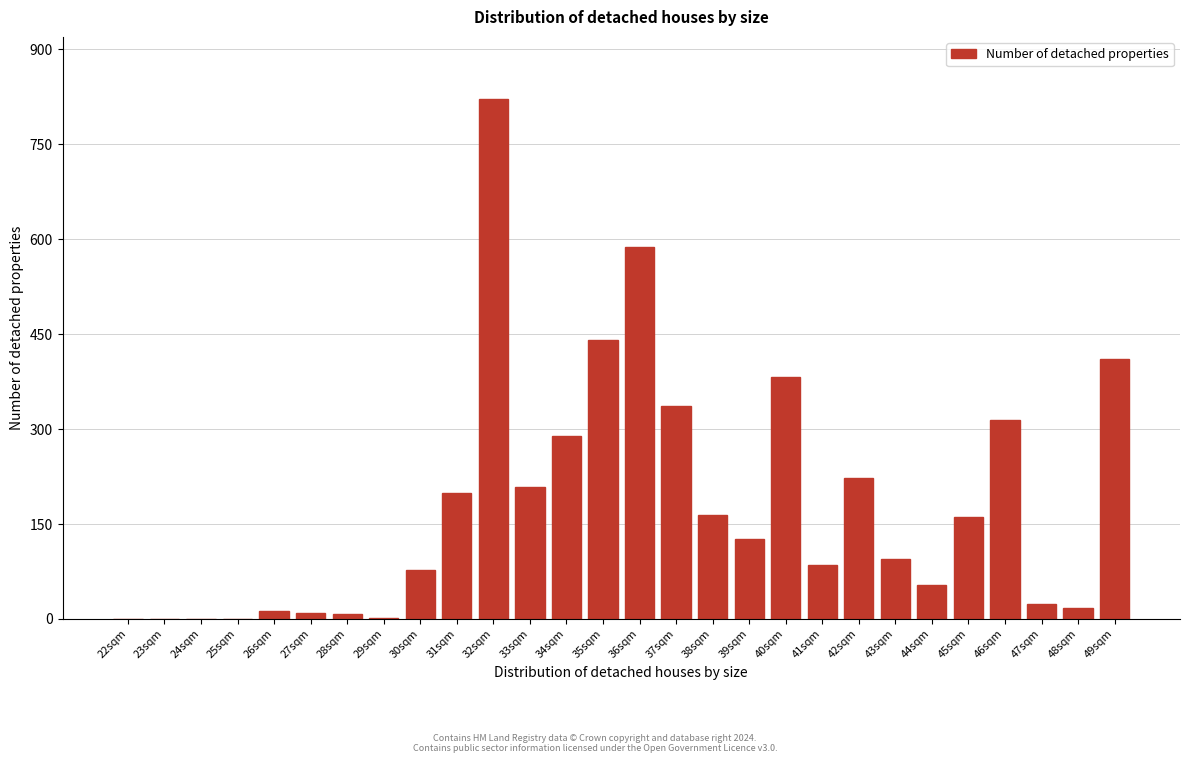

What is the greatest value displayed?

821